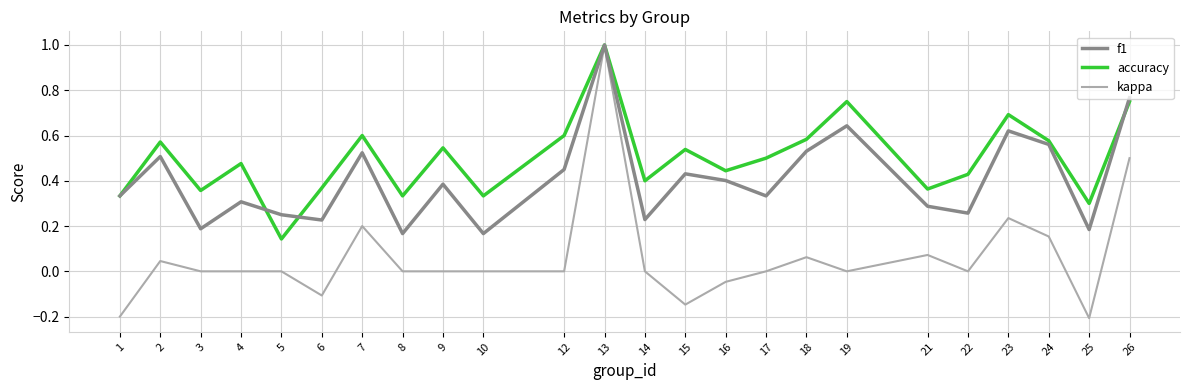

Is the value of accuracy at 24 greater than the value of f1 at 21?

Yes